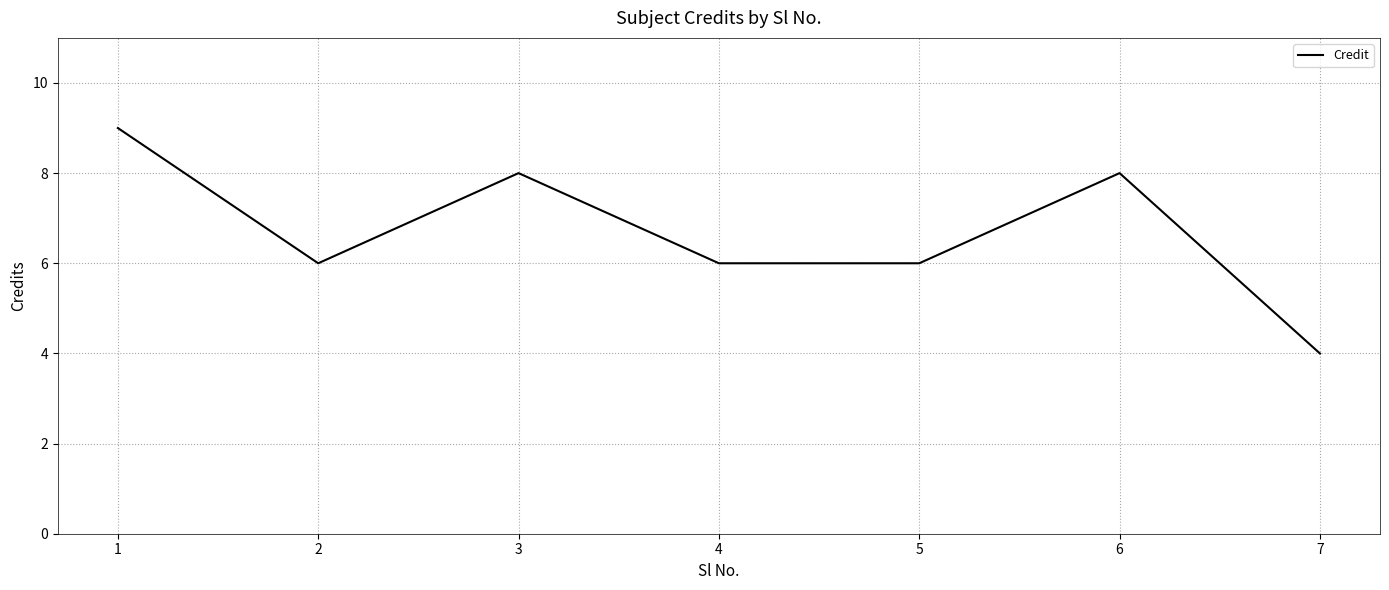

How many interior local peaks (higher than both neighbors) does the data have?

2